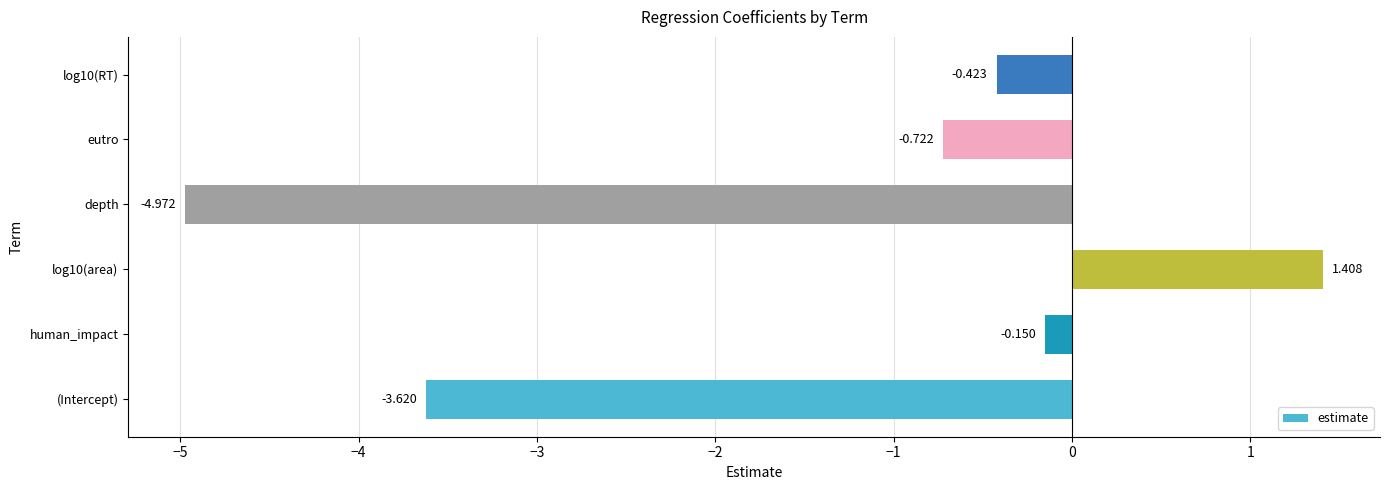

At which category does the chart reach its minimum across all series?

depth